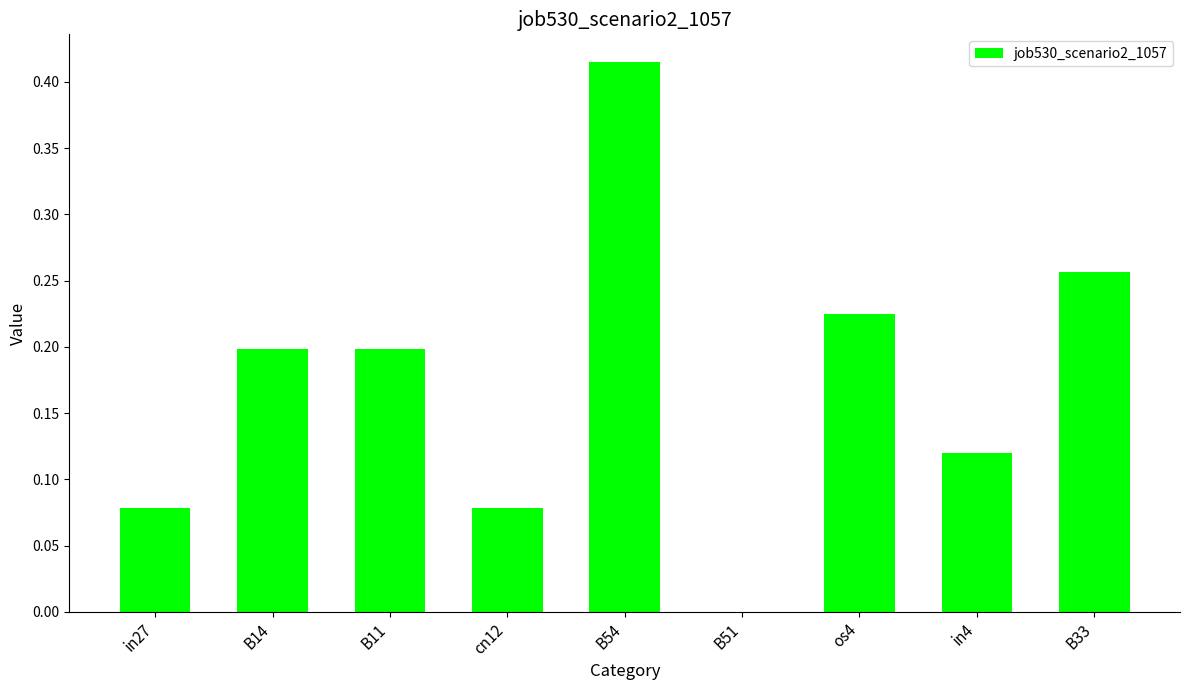

The chart shows a value of 0.0 at B14. True or false?

False